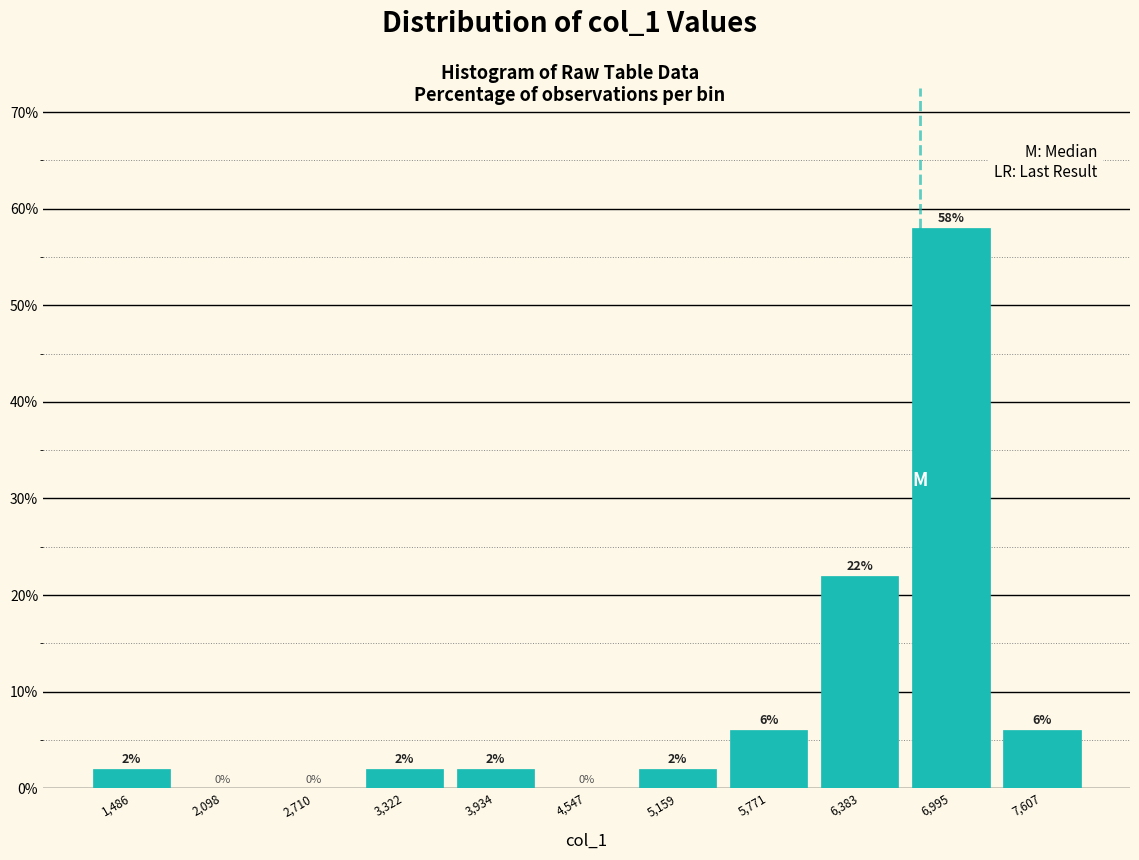

Over which range of the x-axis is the bar tallest?

6700 to 7300